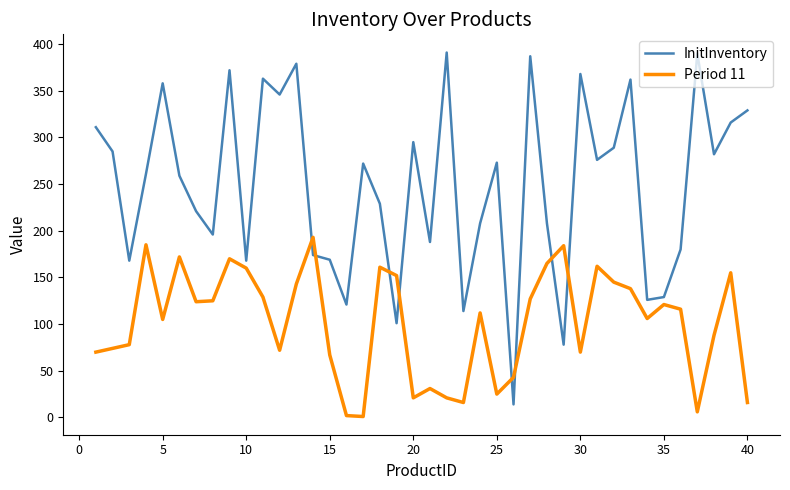

Rank the series by their average value, from highest to lowest.

InitInventory, Period 11